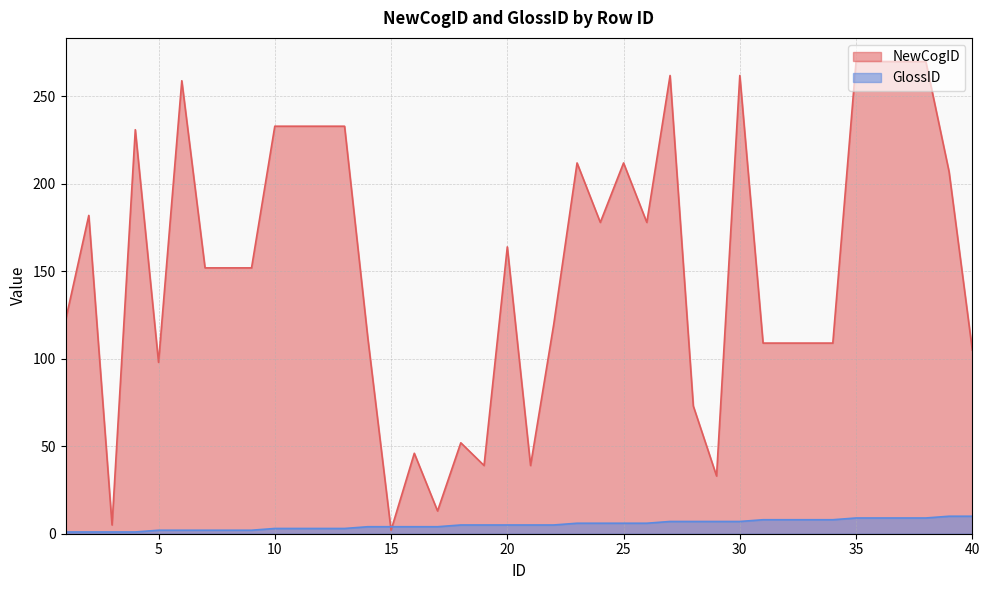

What is the difference between the second highest and minimum values in the GlossID series?

9